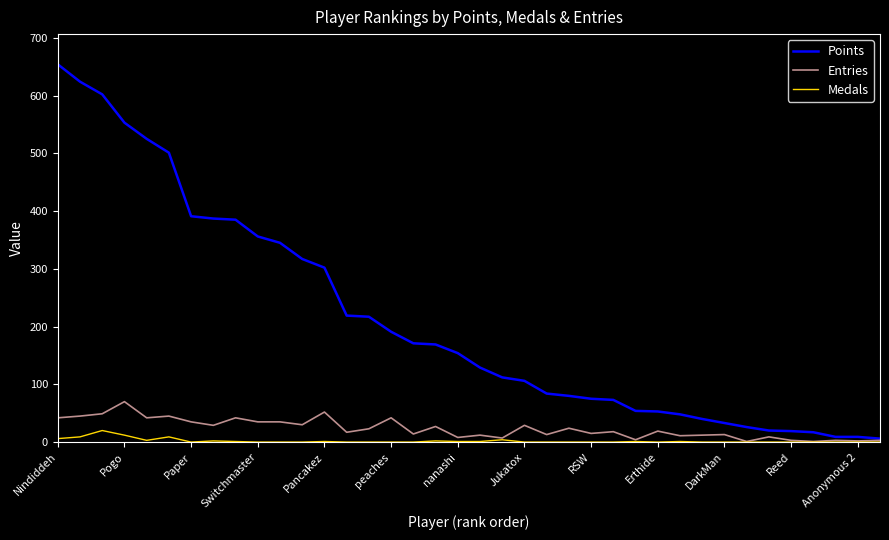

Which series has the largest total across all categories?

Points